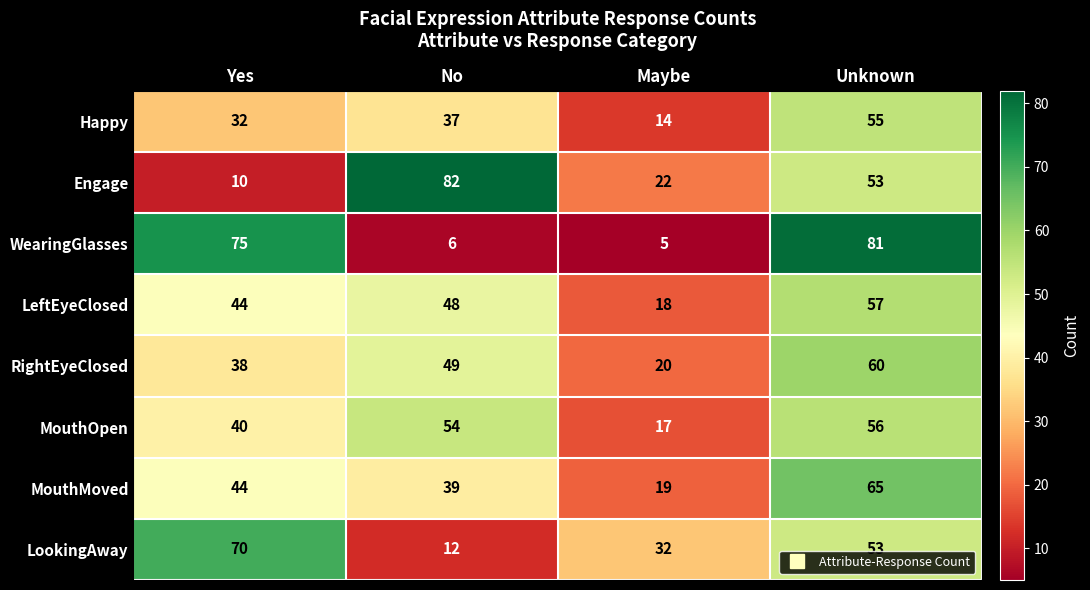

What is the total value across all series at Unknown?

480